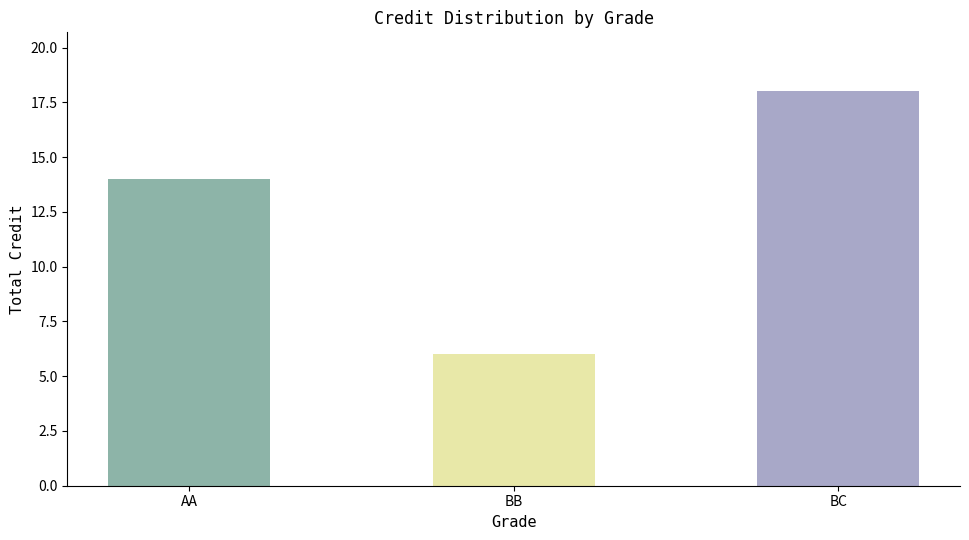

List the labels in order of value, smallest first.

BB, AA, BC